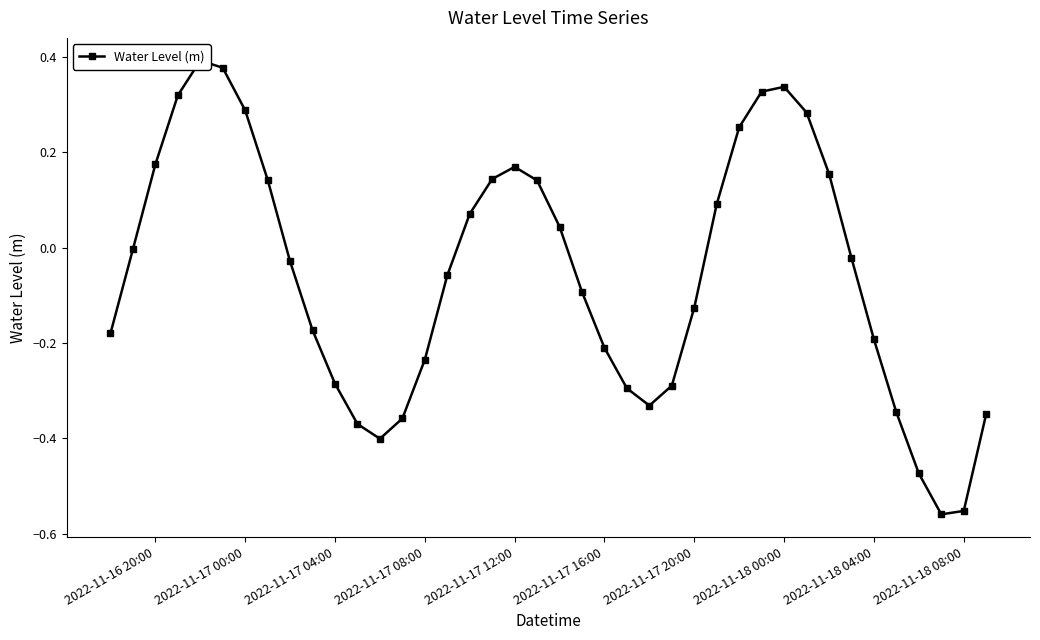

What is the sum of all values?

-2.2